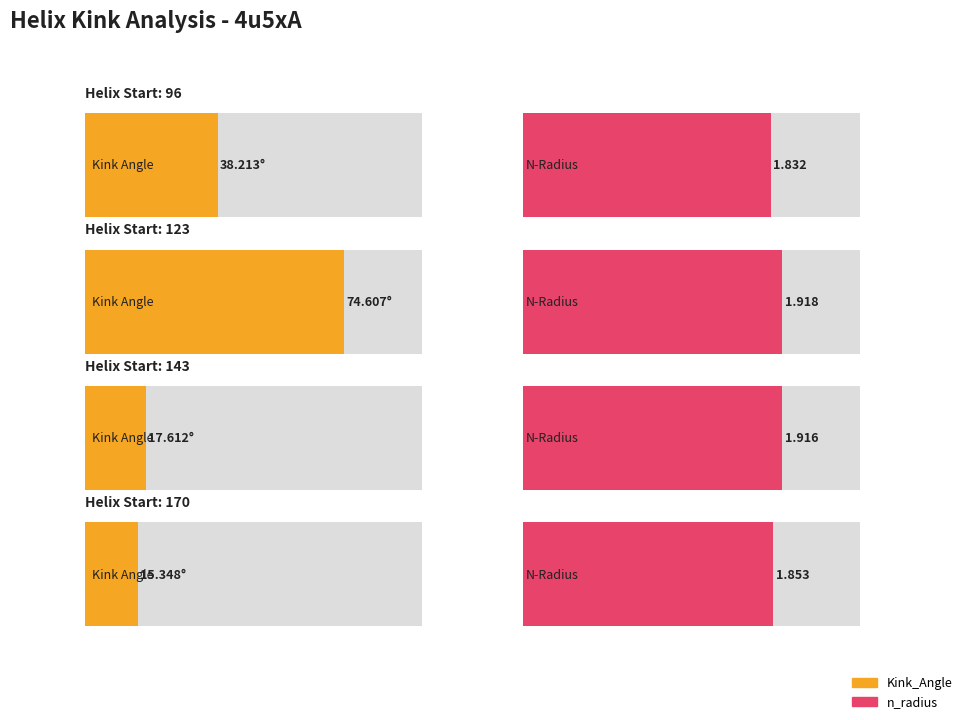

Rank the series by their average value, from lowest to highest.

n_radius, Kink_Angle